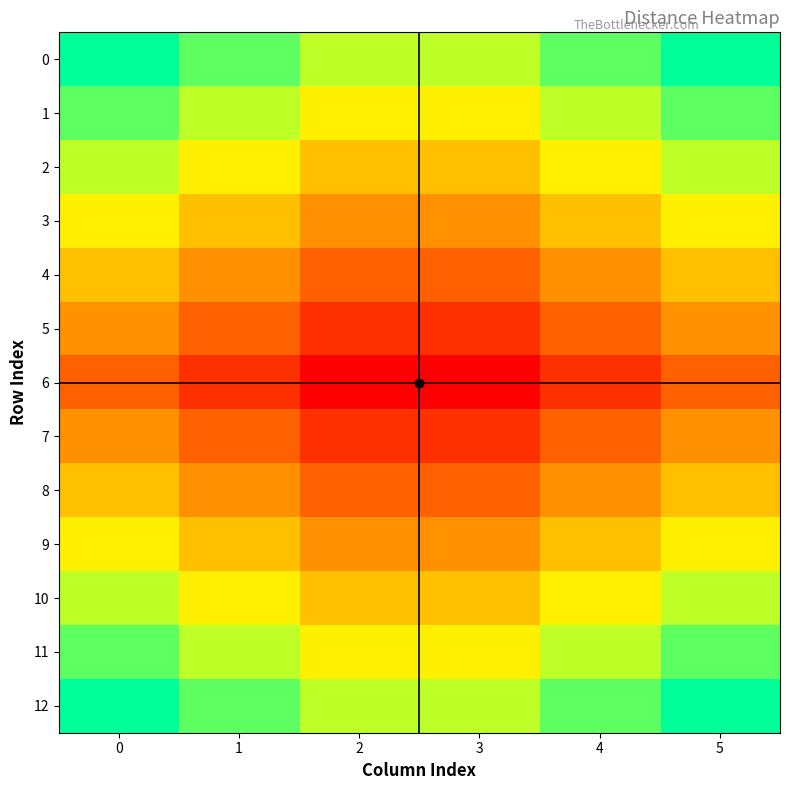

What is the change in value from 1 to 5?

+1